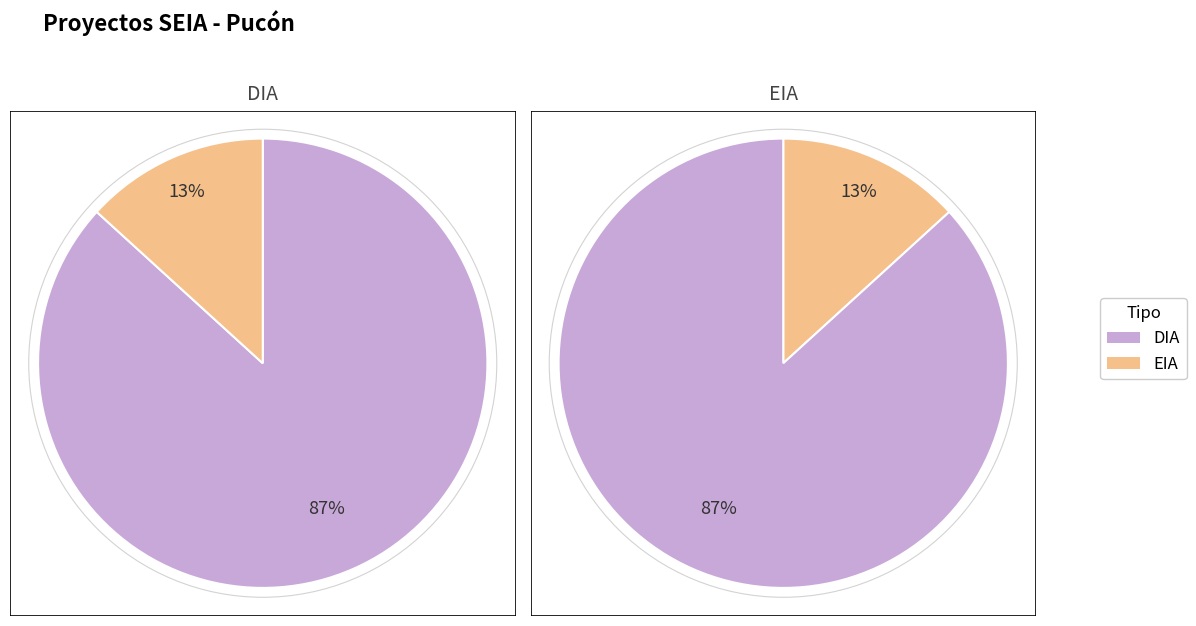

What is the smallest slice in the pie chart?

EIA